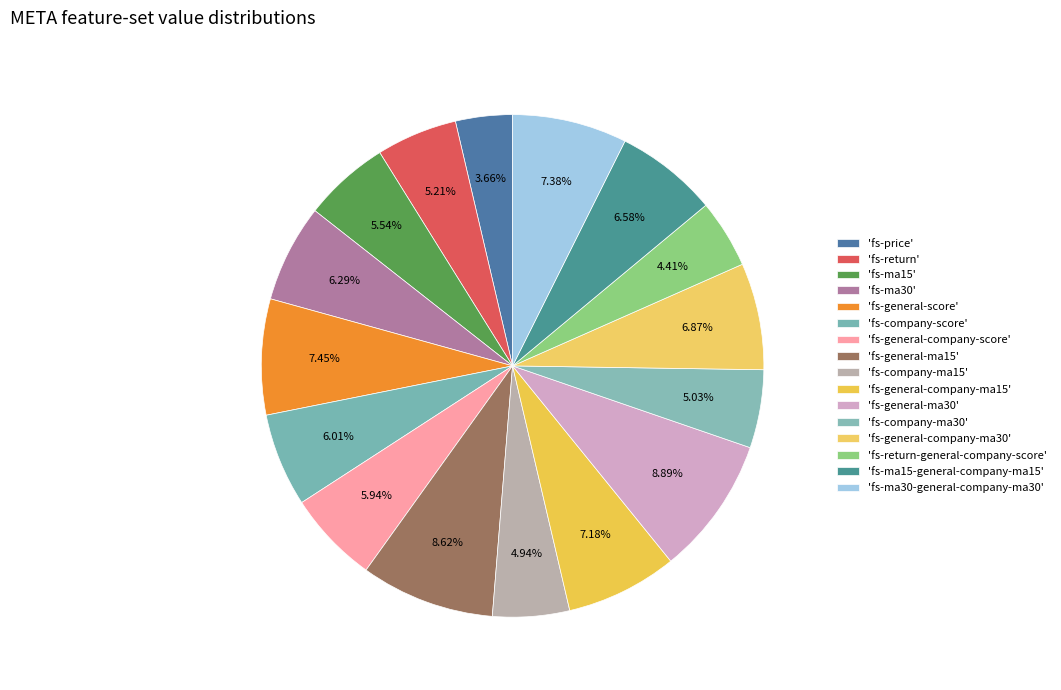

Rank the categories by value from lowest to highest.

fs-price, fs-return-general-company-score, fs-company-ma15, fs-company-ma30, fs-return, fs-ma15, fs-general-company-score, fs-company-score, fs-ma30, fs-ma15-general-company-ma15, fs-general-company-ma30, fs-general-company-ma15, fs-ma30-general-company-ma30, fs-general-score, fs-general-ma15, fs-general-ma30